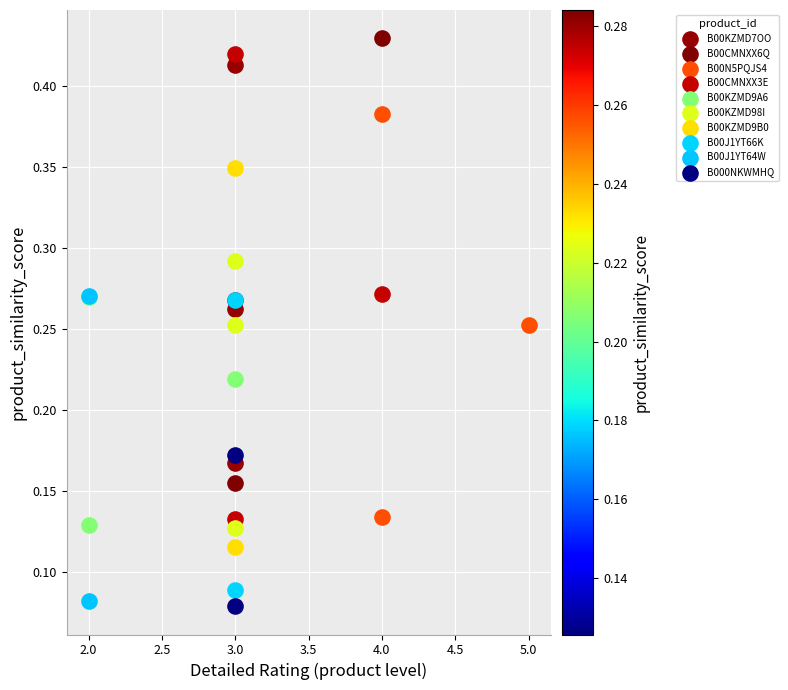

What are all the series names shown in the legend?

B00KZMD7OO, B00CMNXX6Q, B00N5PQJS4, B00CMNXX3E, B00KZMD9A6, B00KZMD98I, B00KZMD9B0, B00J1YT66K, B00J1YT64W, B000NKWMHQ